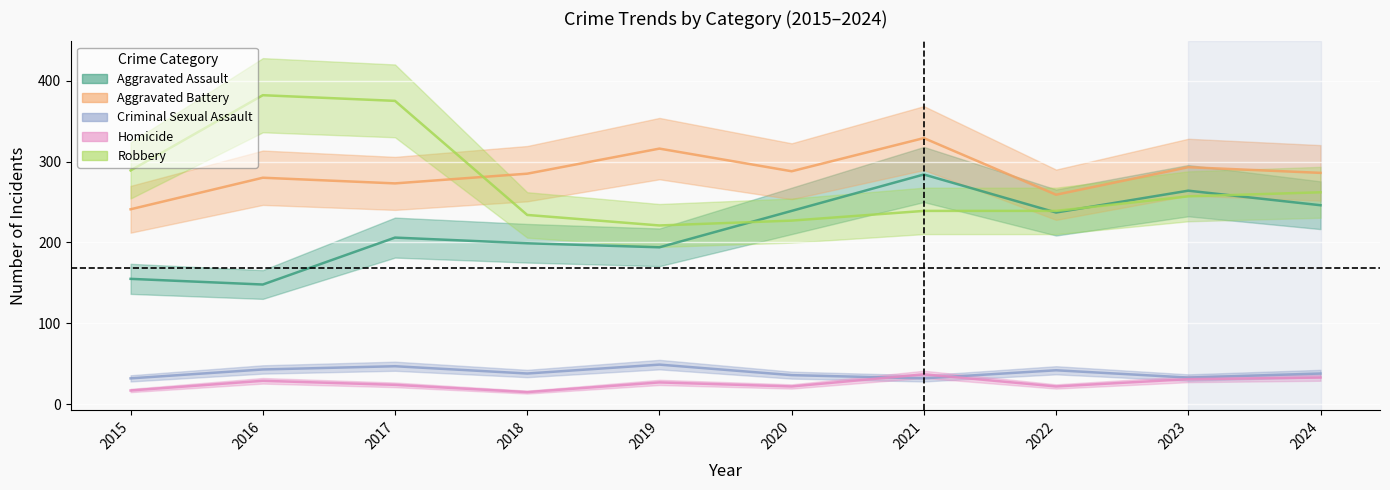

At which category does Aggravated Battery reach its first local peak?

2016